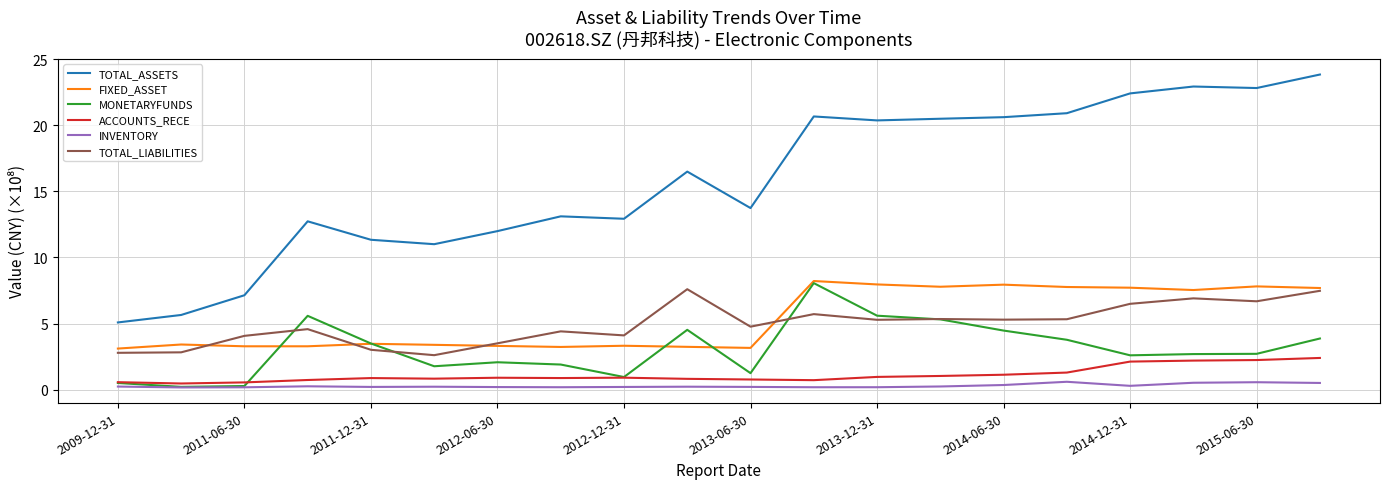

True or false: INVENTORY and FIXED_ASSET cross at least once.

False